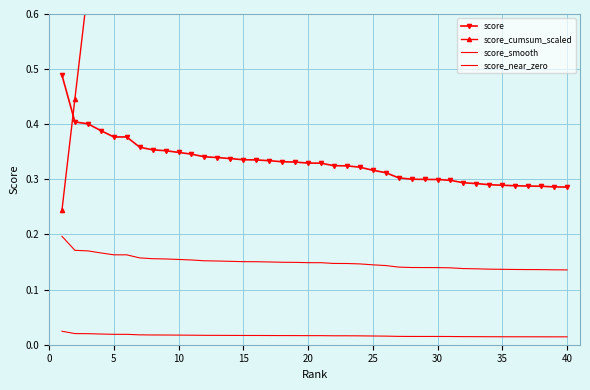

Count the number of data series in this chart.

4